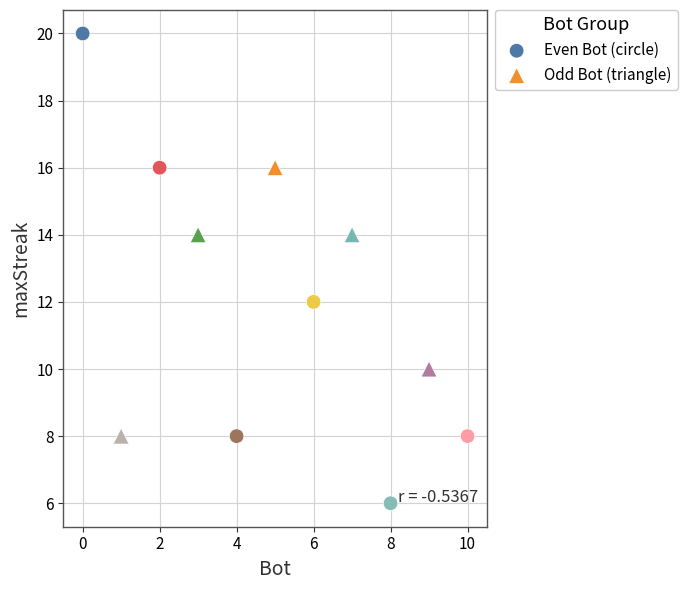

Which series reaches the minimum Y coordinate?

Even Bot (circle)